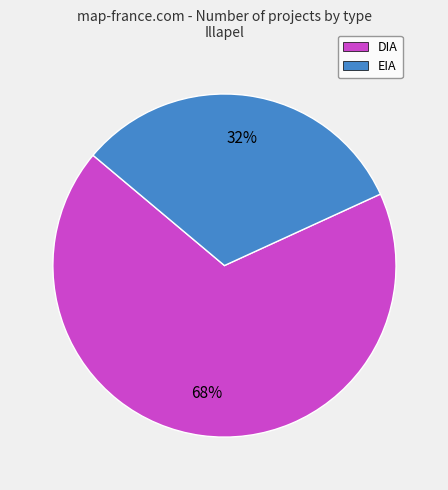

What is the largest slice in the pie chart?

DIA